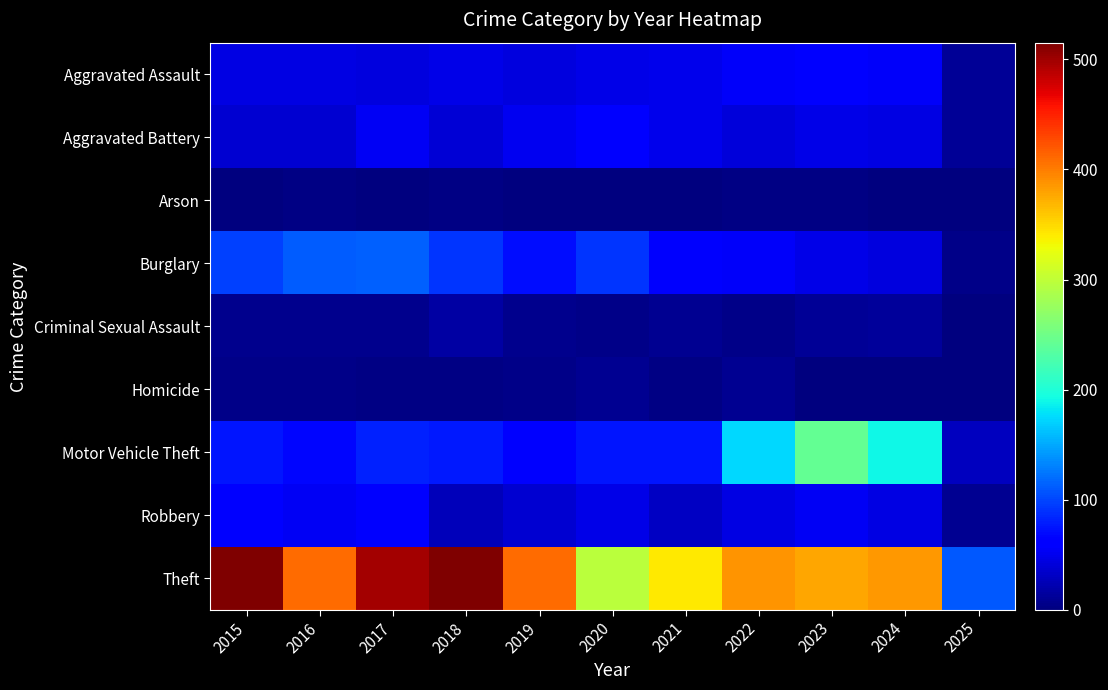

Which category has the highest value across all series?

2015